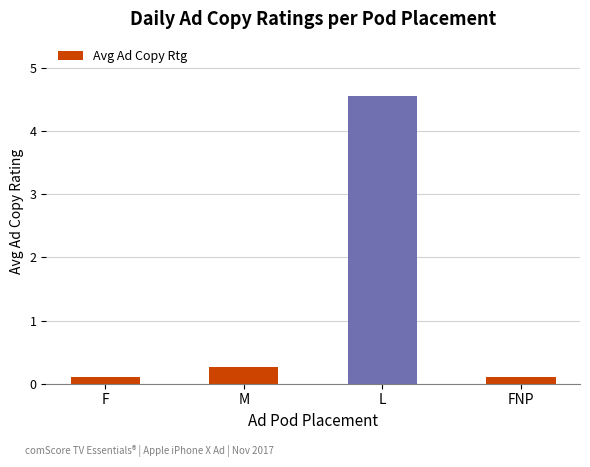

What is the maximum value shown in the chart?

4.5